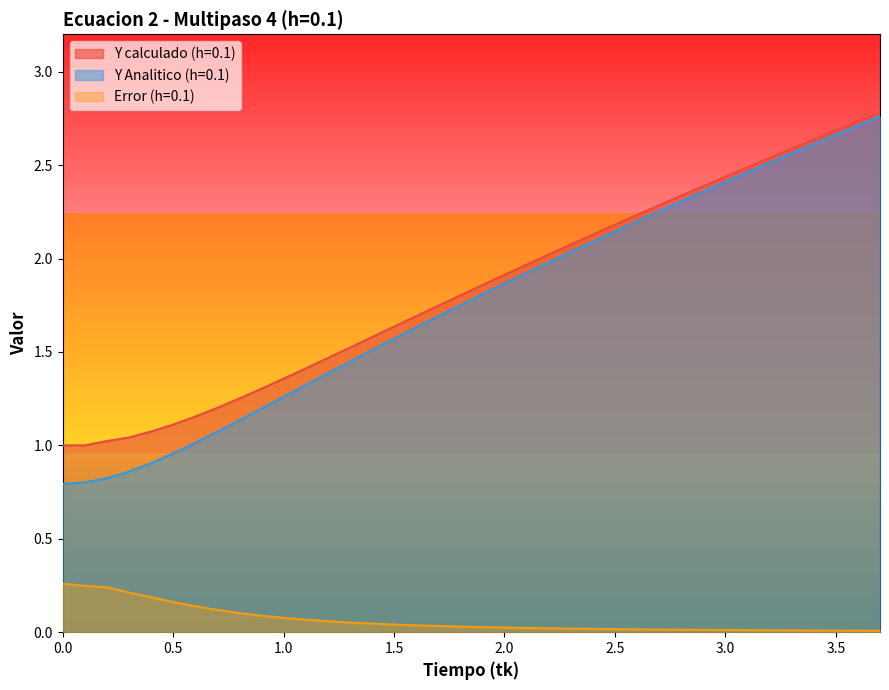

Which has a higher value, 3.6 or 2.7?

3.6